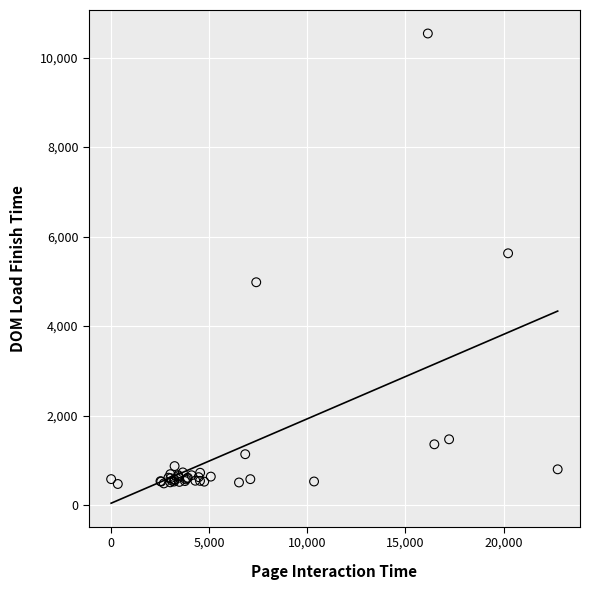

What Y value in the scatter plot is closest to 5505?

5627